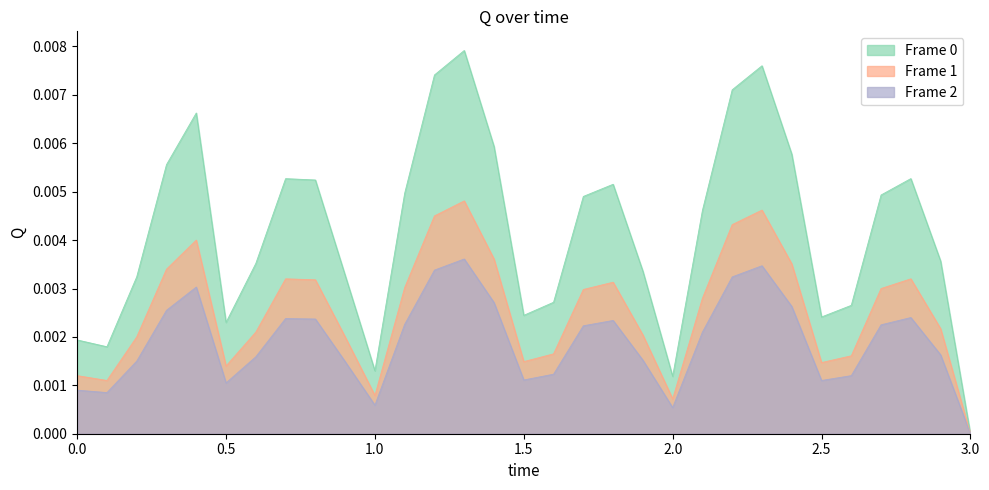

True or false: Frame 0 and Frame 2 intersect in this chart.

False